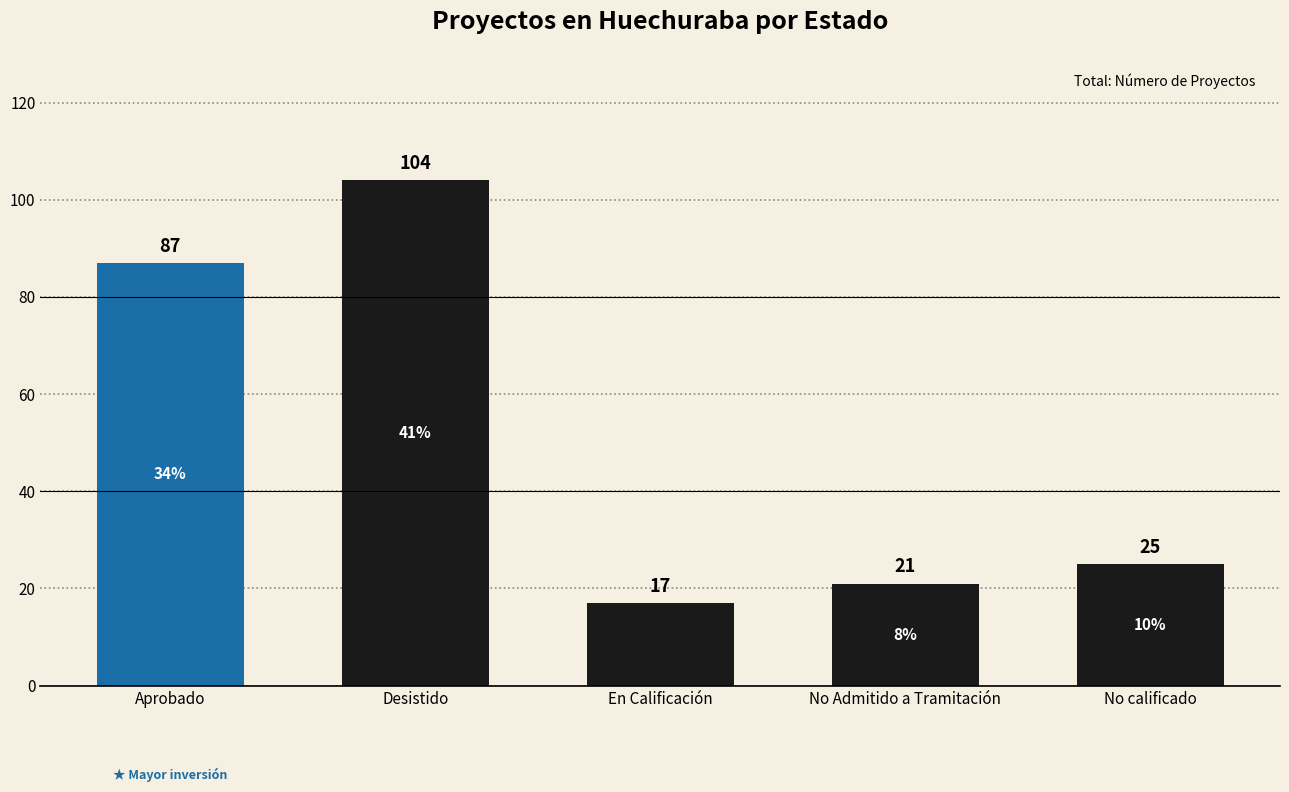

Is it true that the value at En Calificación is 17?

True